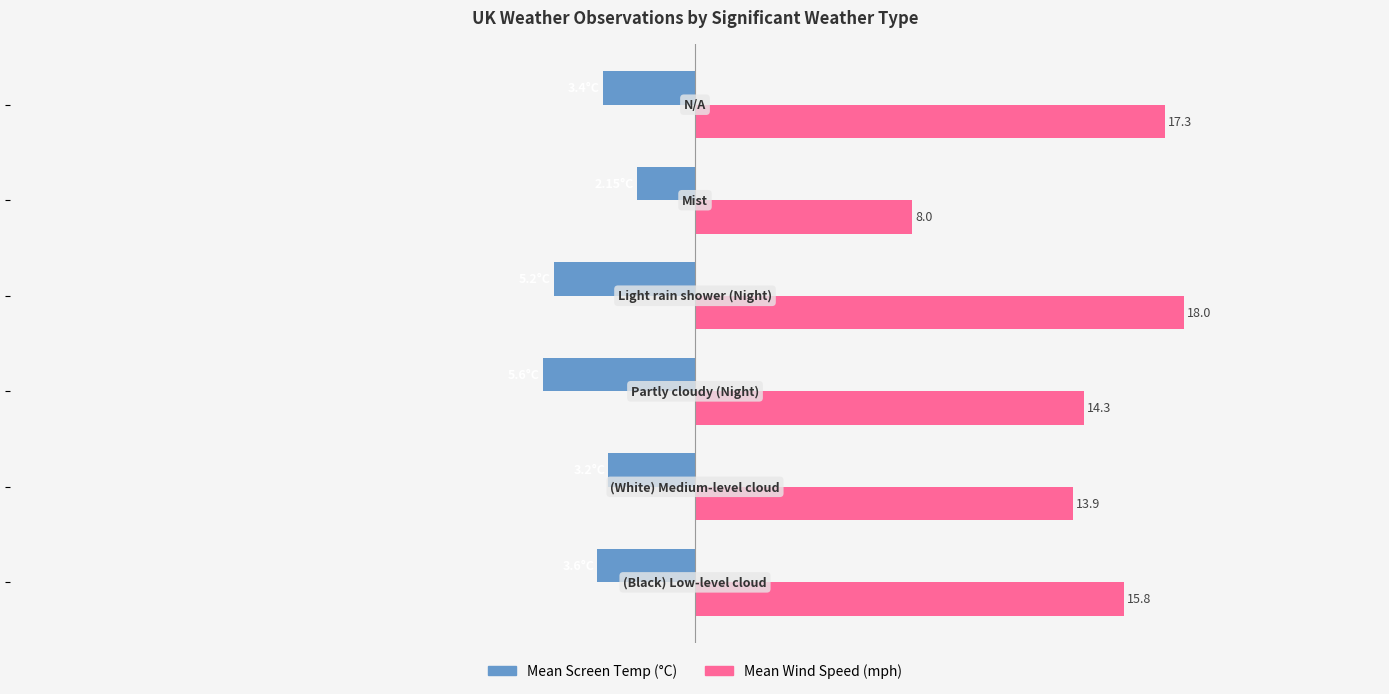

How many bars are there in total?

12